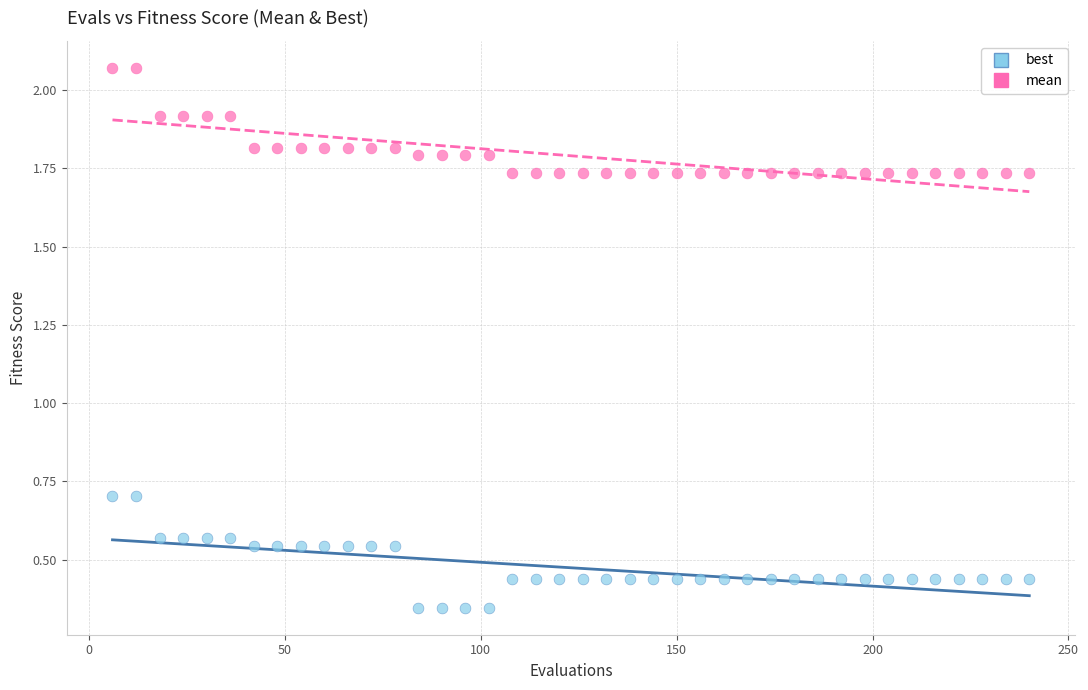

Across all data points, what is the range of X values (max minus min)?

234.0